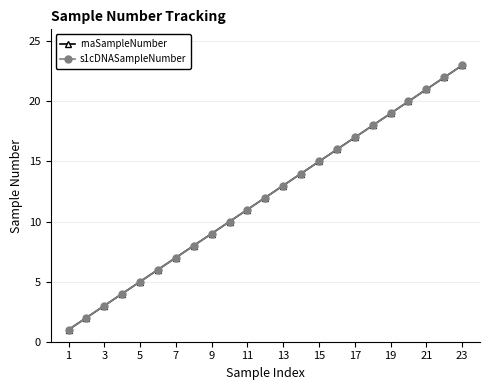

Which series has the largest total across all categories?

rnaSampleNumber